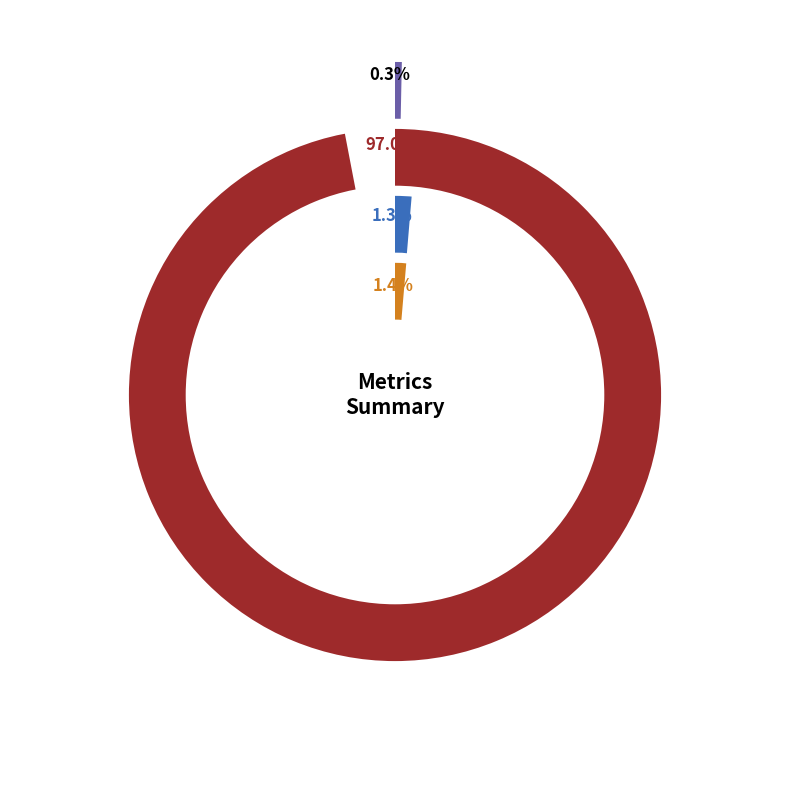

To the nearest percent, what is the difference between the SMAPE and MSE slice percentages?

1%